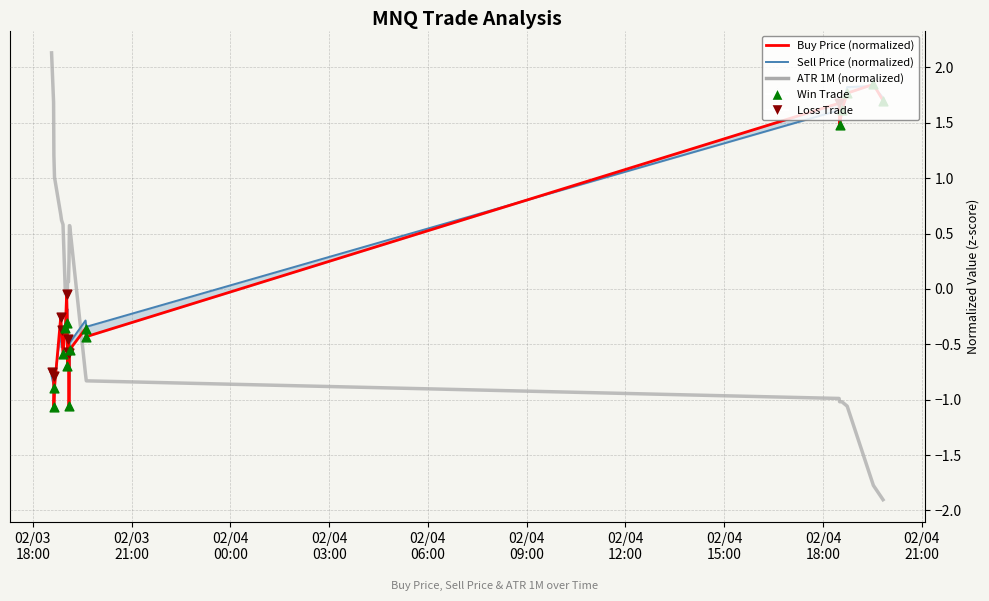

Which series has the largest total across all categories?

Buy Price (normalized)